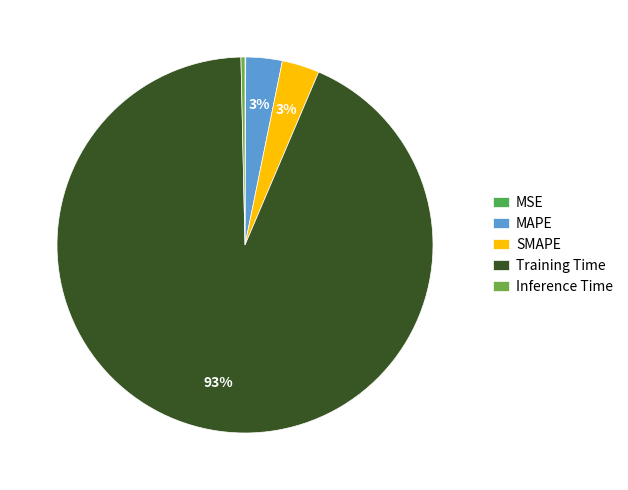

What is the change in value from Training Time to Inference Time?

-1.6